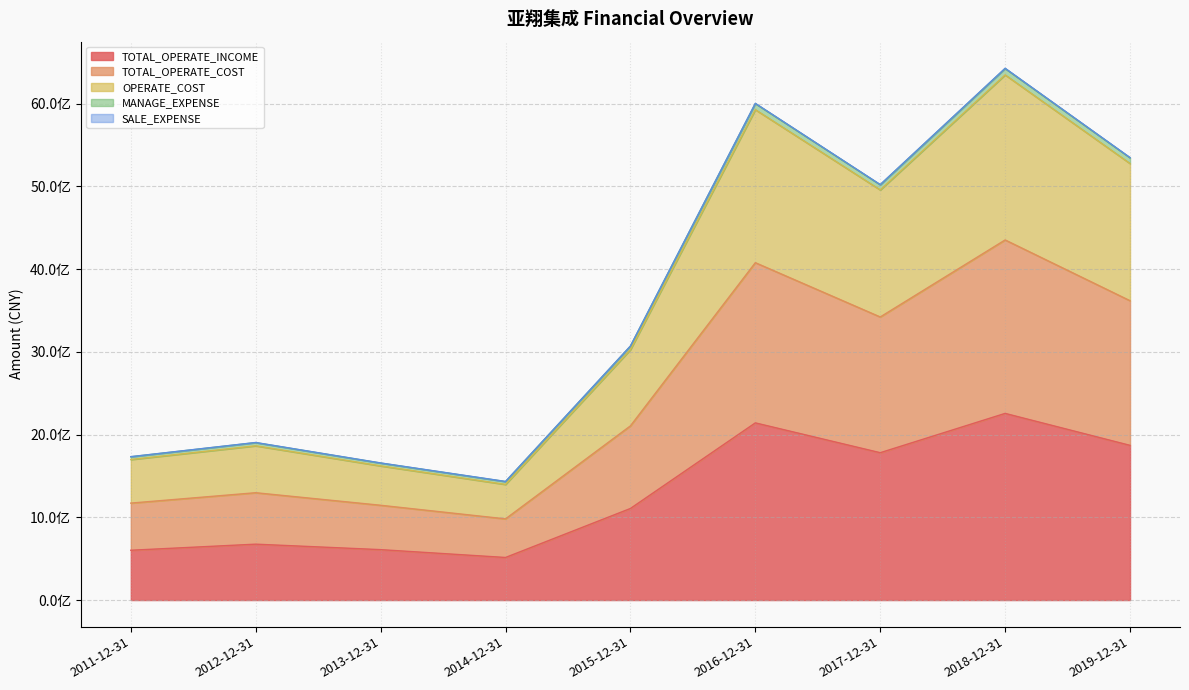

True or false: TOTAL_OPERATE_INCOME and MANAGE_EXPENSE cross at least once.

False